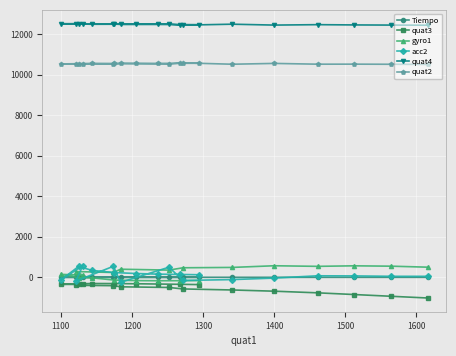

At how many categories does at least one series exceed 1750?

20